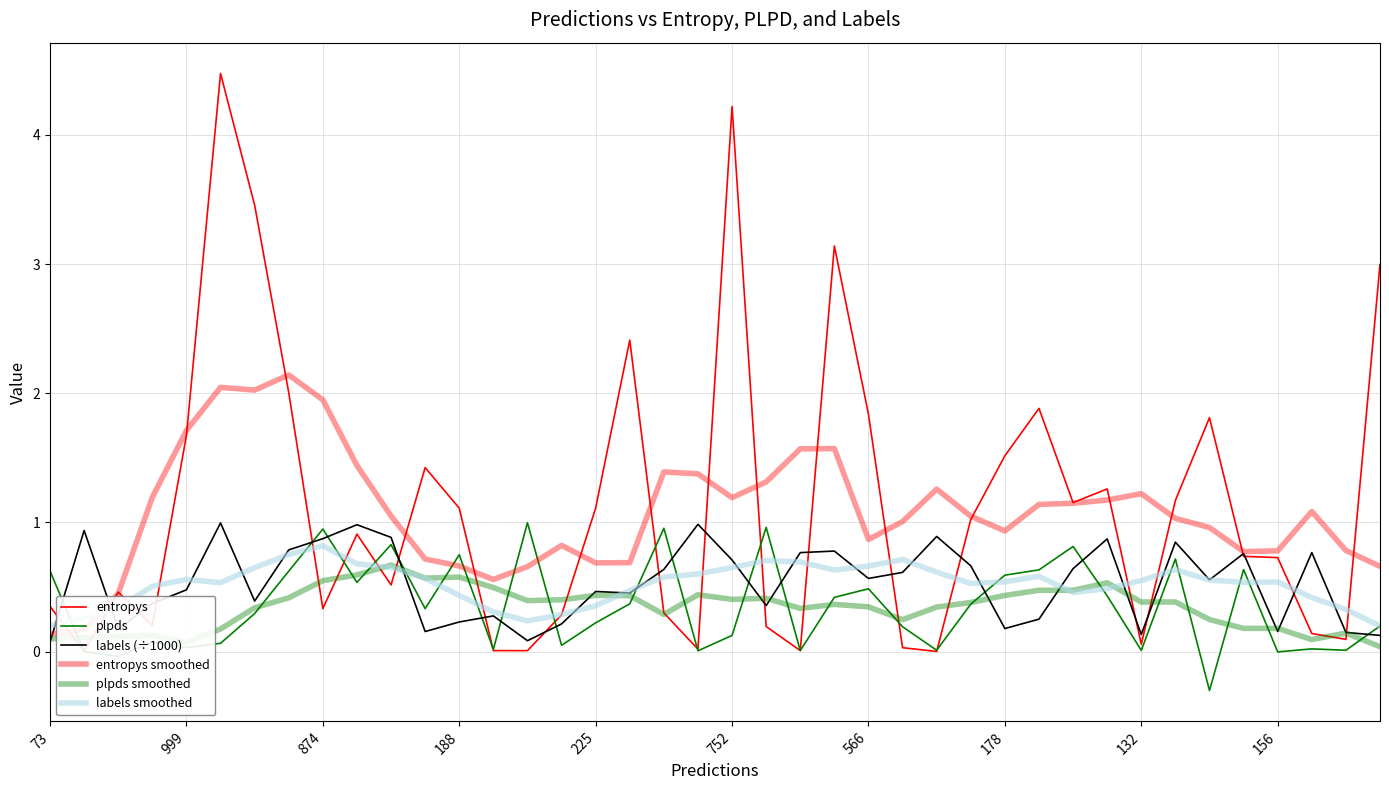

Count the number of categories in the chart.

40